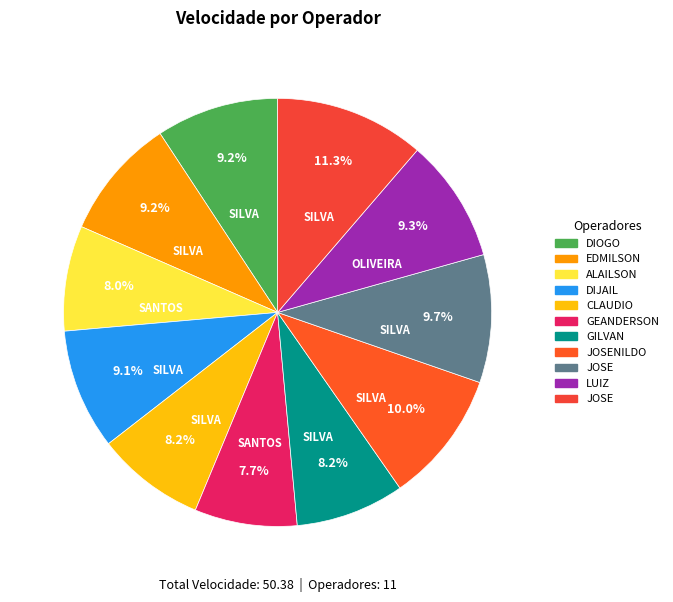

Which slice is the smallest?

GEANDERSON VIEIRA DOS SANTOS